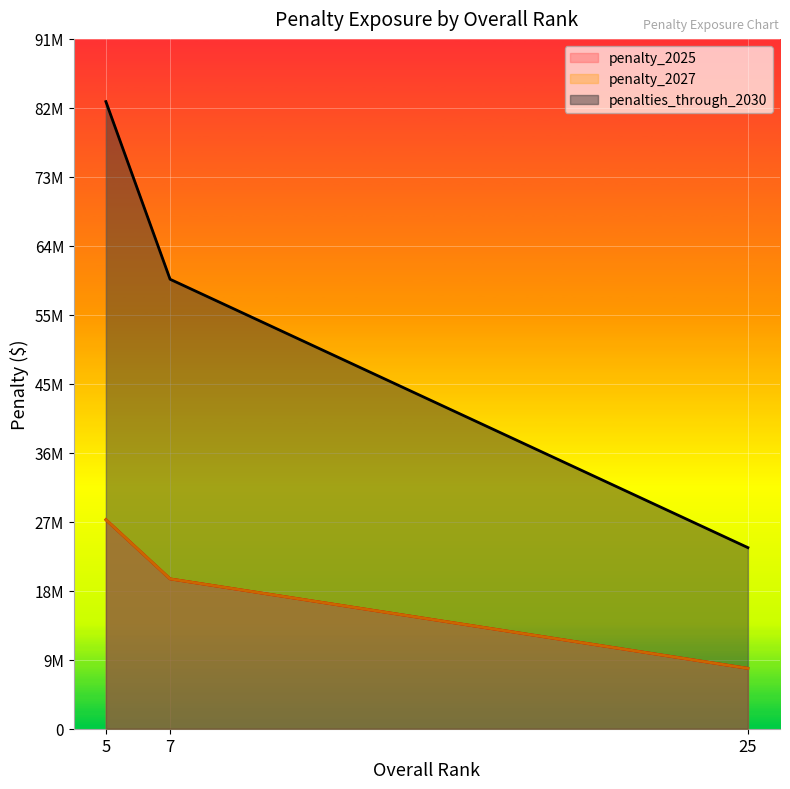

What is the value of the penalty_2027 point at the 3rd from the left?

8032185